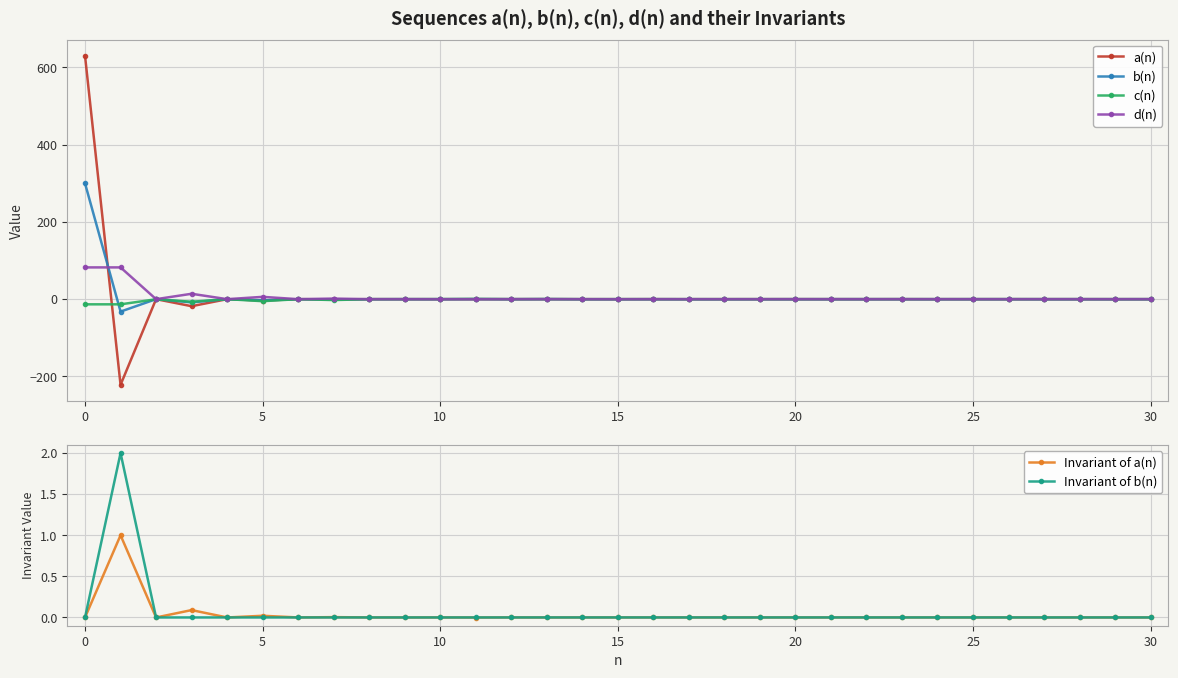

List the series in order of their peak value, highest first.

a(n), b(n), d(n), Invariant of b(n), Invariant of a(n), c(n)